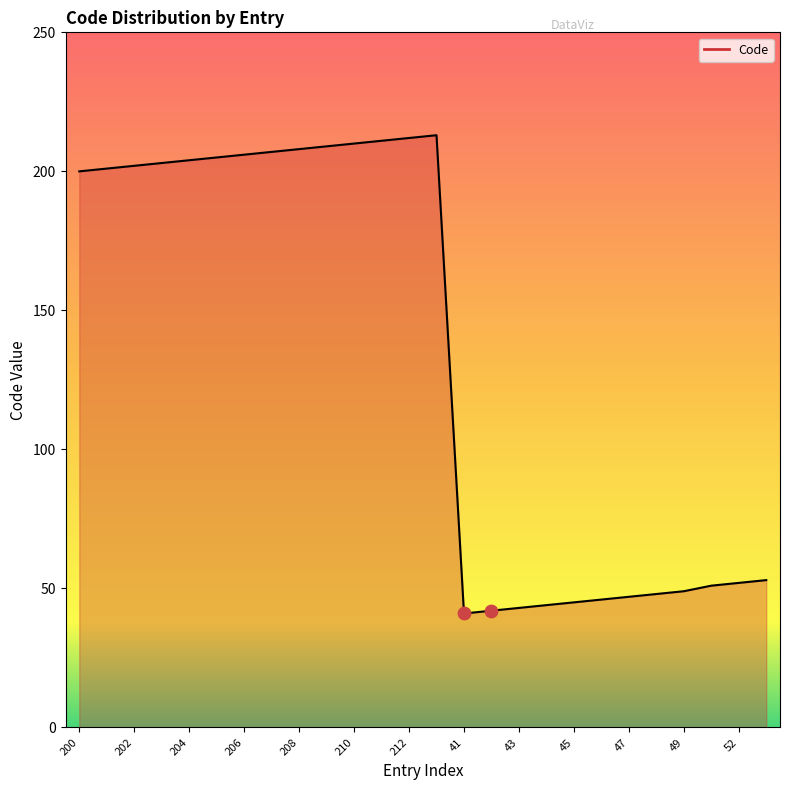

What is the greatest value displayed?

213